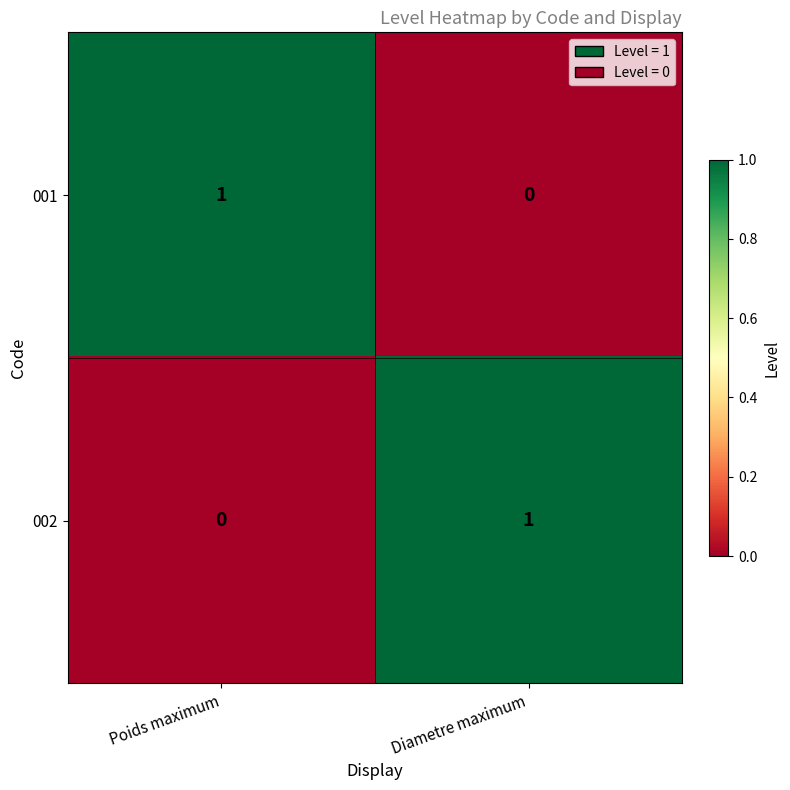

Reading right to left, extract all data points from this chart.

001: Diametre maximum=0	Poids maximum=1
002: Diametre maximum=1	Poids maximum=0